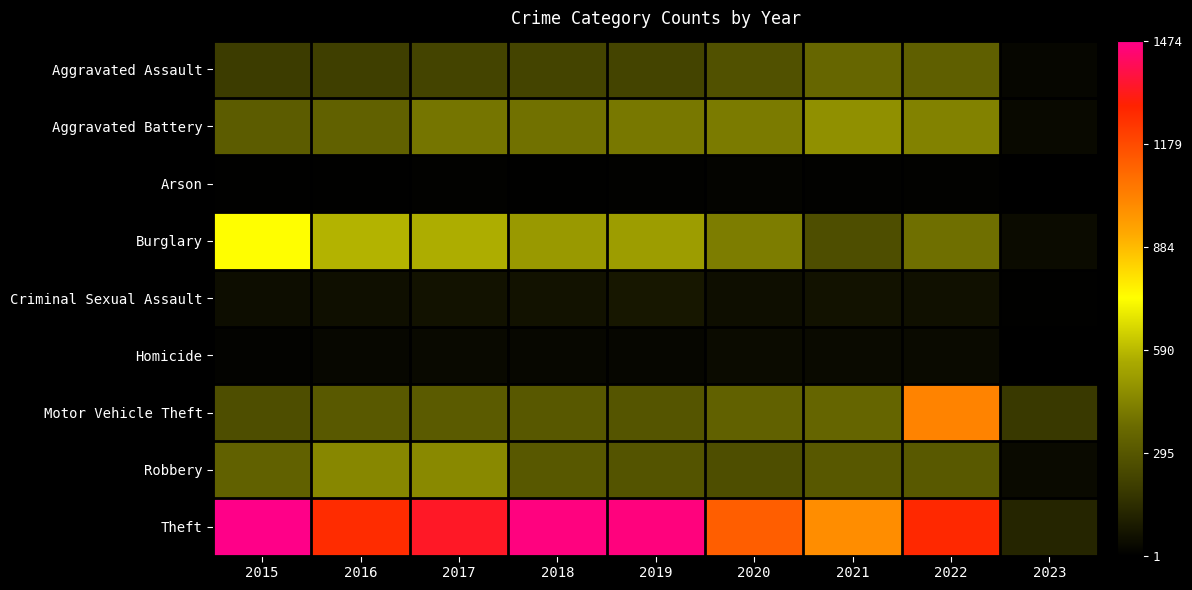

Rank the series at 2020 from lowest to highest value.

Arson, Homicide, Criminal Sexual Assault, Robbery, Aggravated Assault, Motor Vehicle Theft, Aggravated Battery, Burglary, Theft